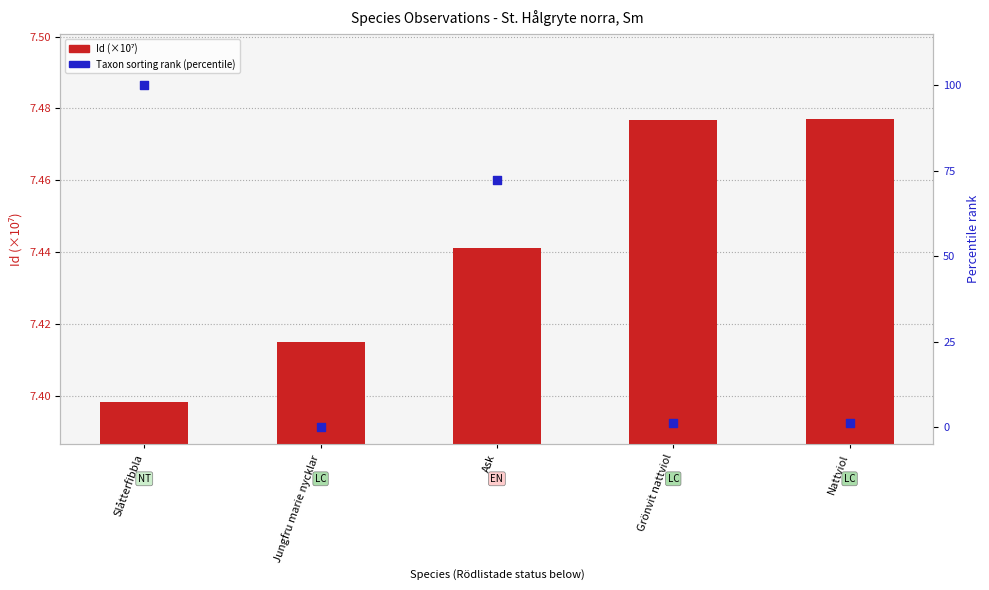

At which category is the sum across all series the highest?

Slåtterfibbla